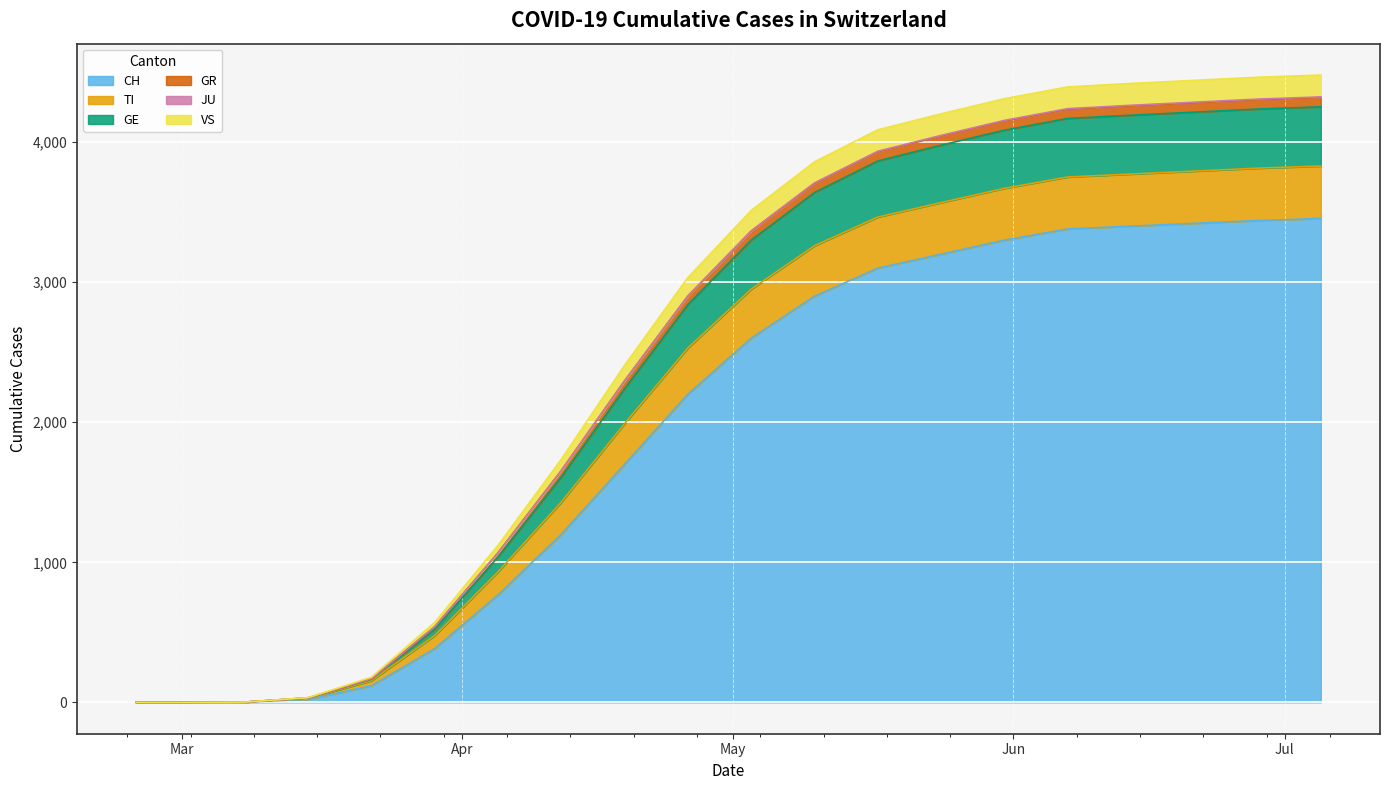

True or false: VS and CH cross at least once.

False